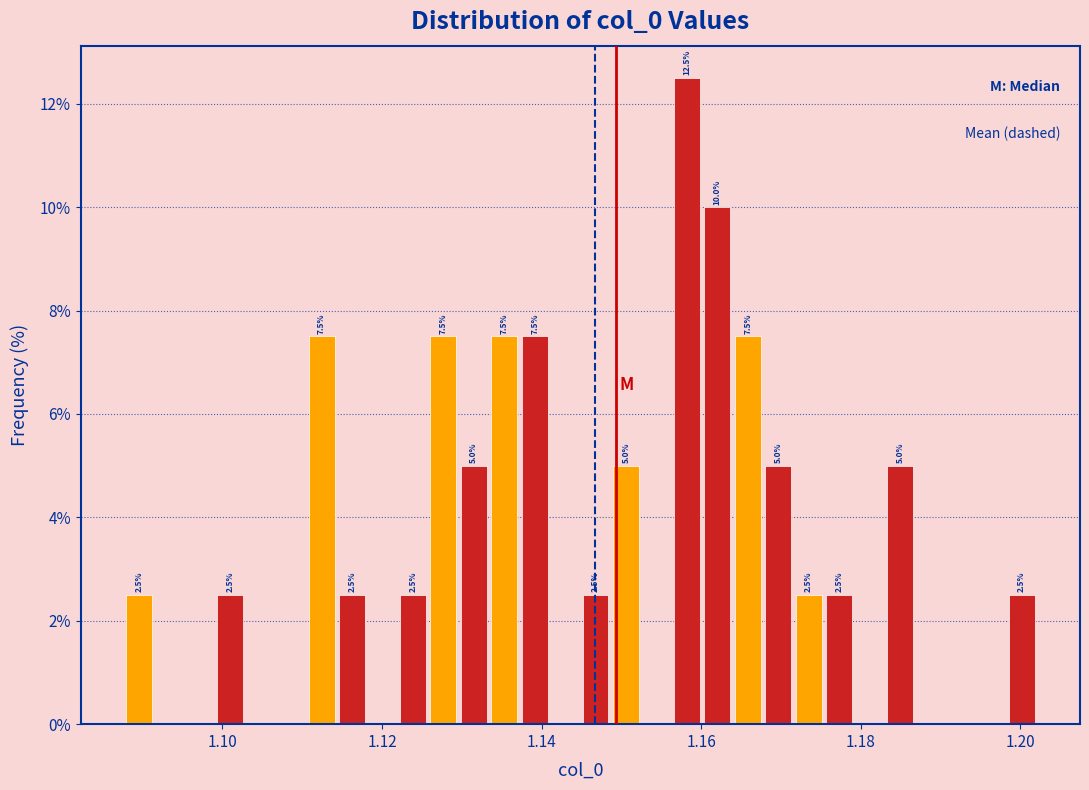

Around what value on the x-axis is the tallest bar? Give the approximate position of its centre, as read against the axis.

1.158